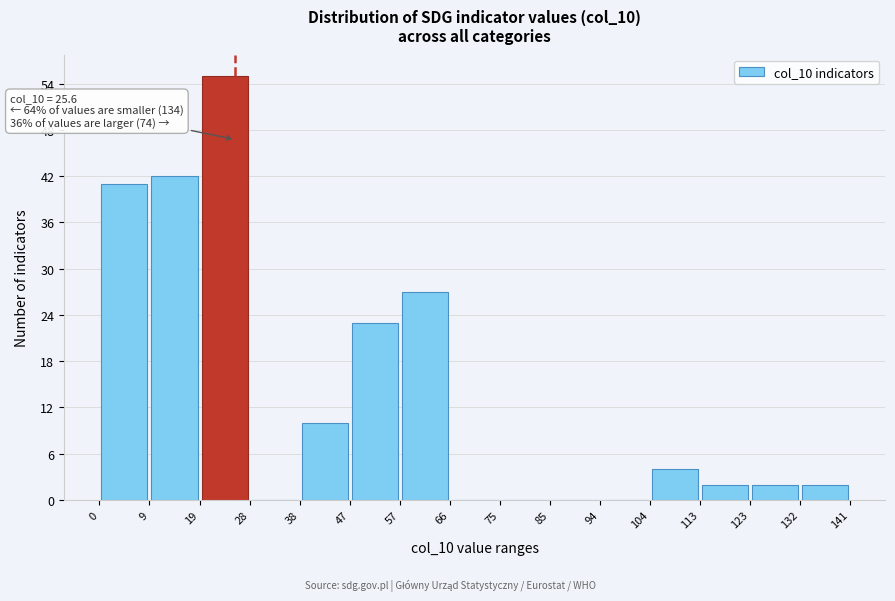

Over which range of the x-axis is the bar tallest?

19 to 28